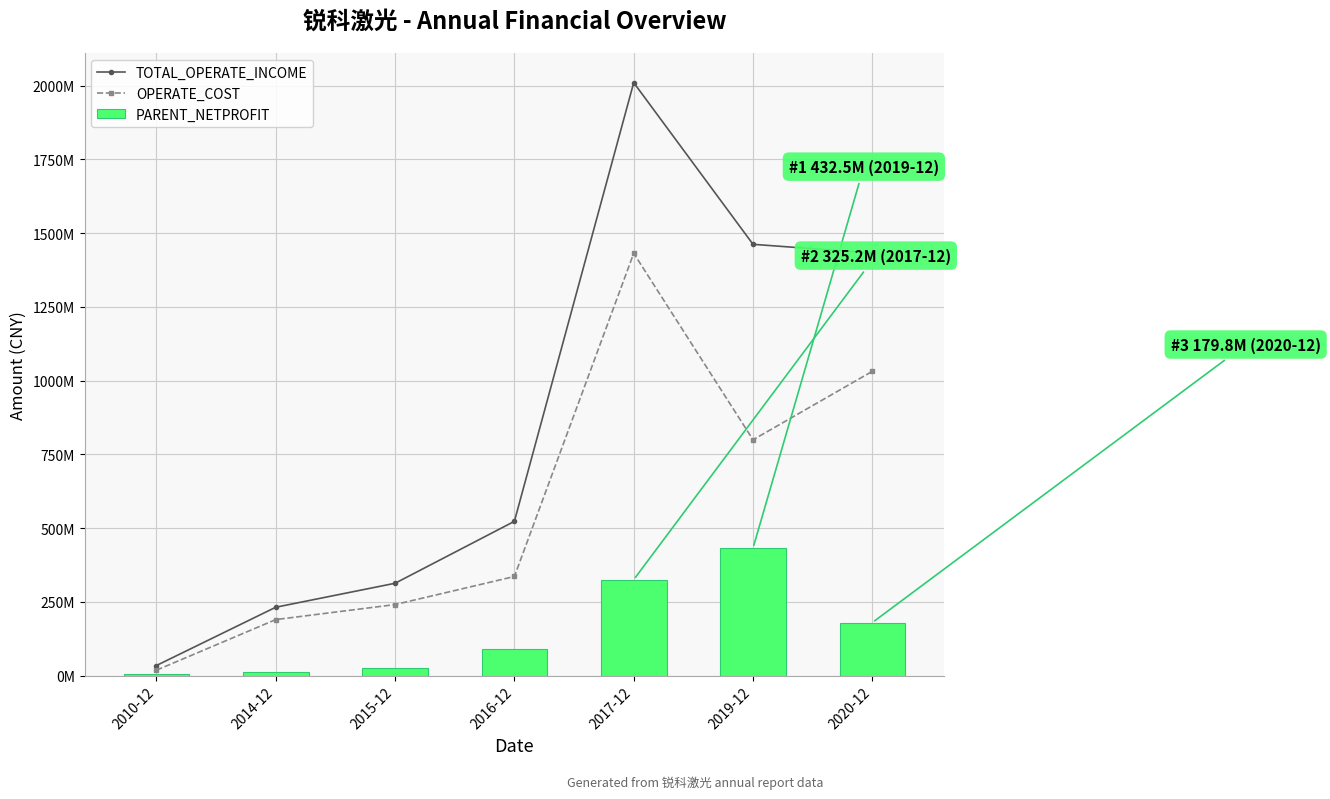

Which series has the largest range (max minus min)?

TOTAL_OPERATE_INCOME